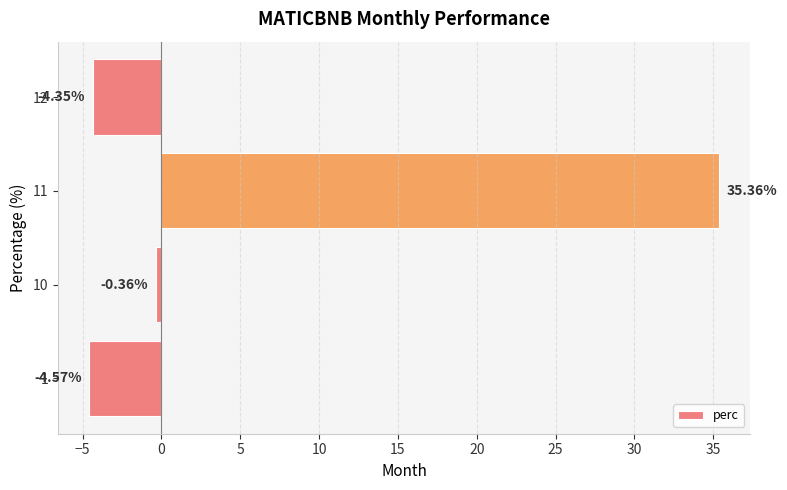

Count the number of categories in the chart.

4